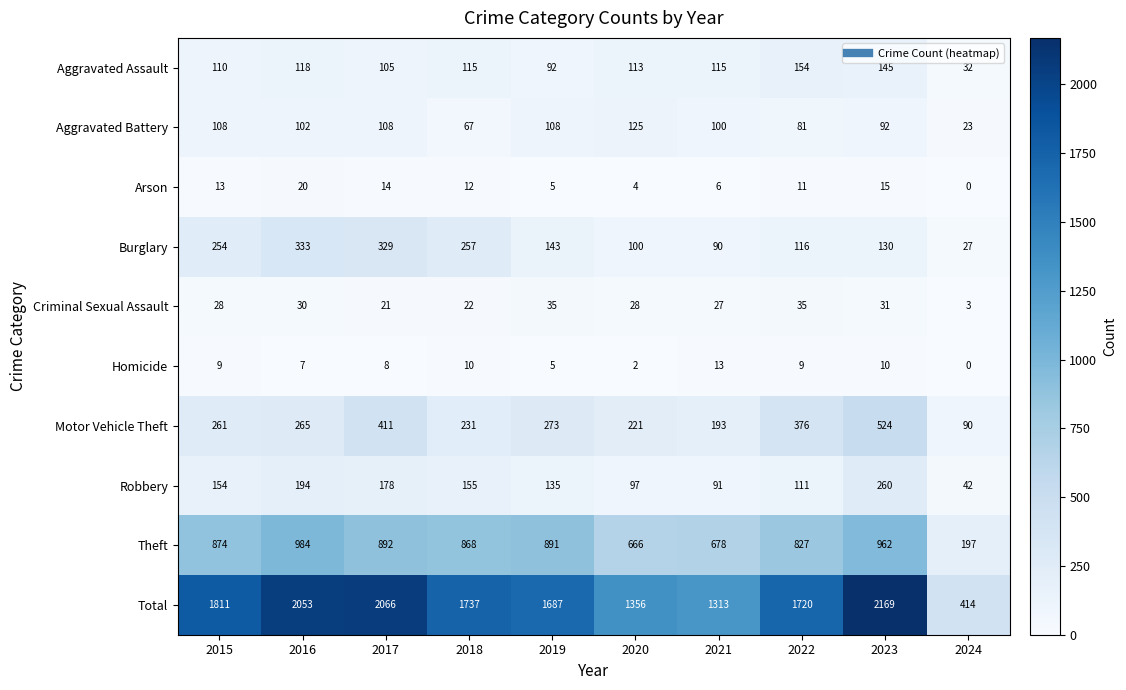

At how many categories does at least one series exceed 716?

9